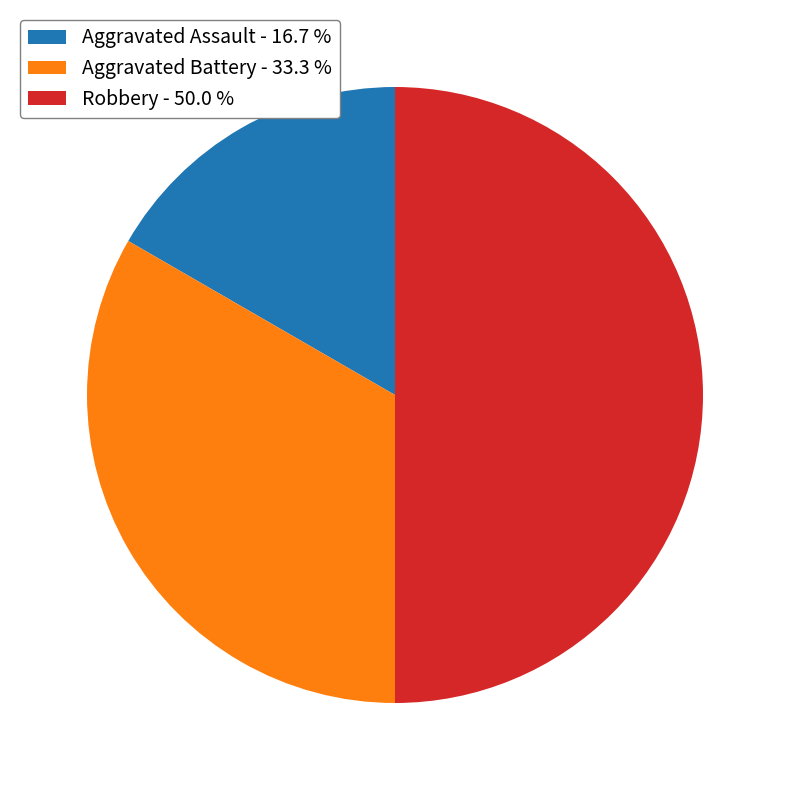

The Robbery slice represents 40% of the pie. True or false?

False